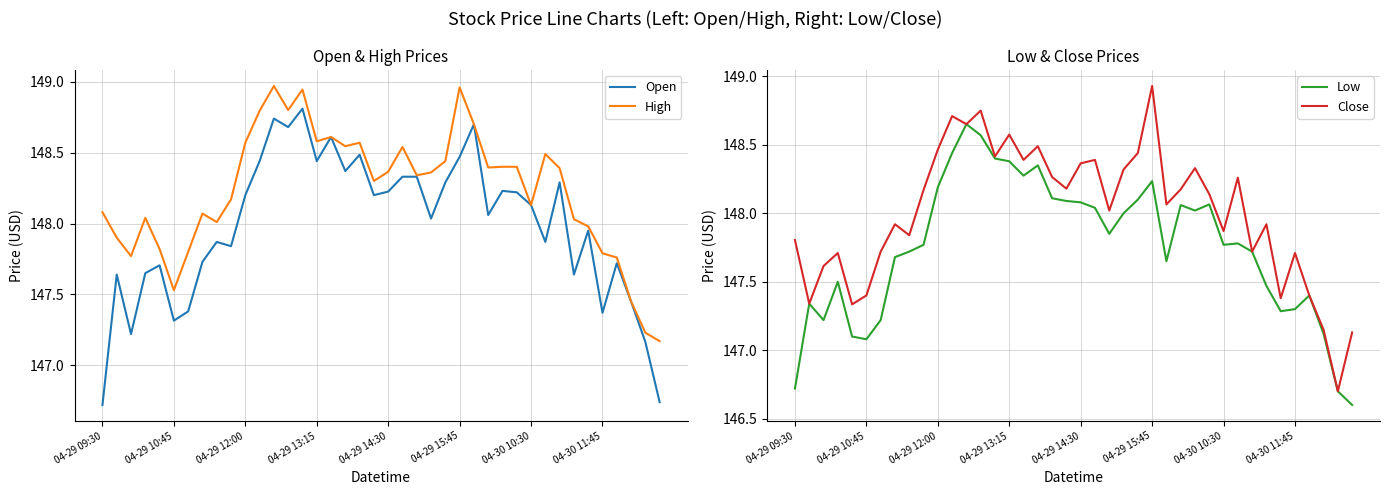

The value of High at 16 is 208.7. True or false?

False